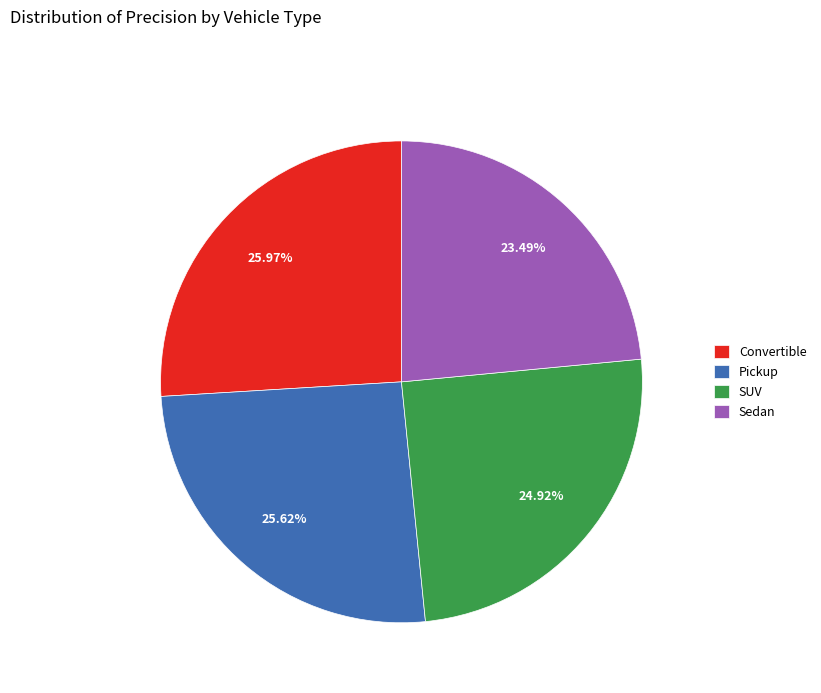

Between Pickup and Sedan, which is larger?

Pickup